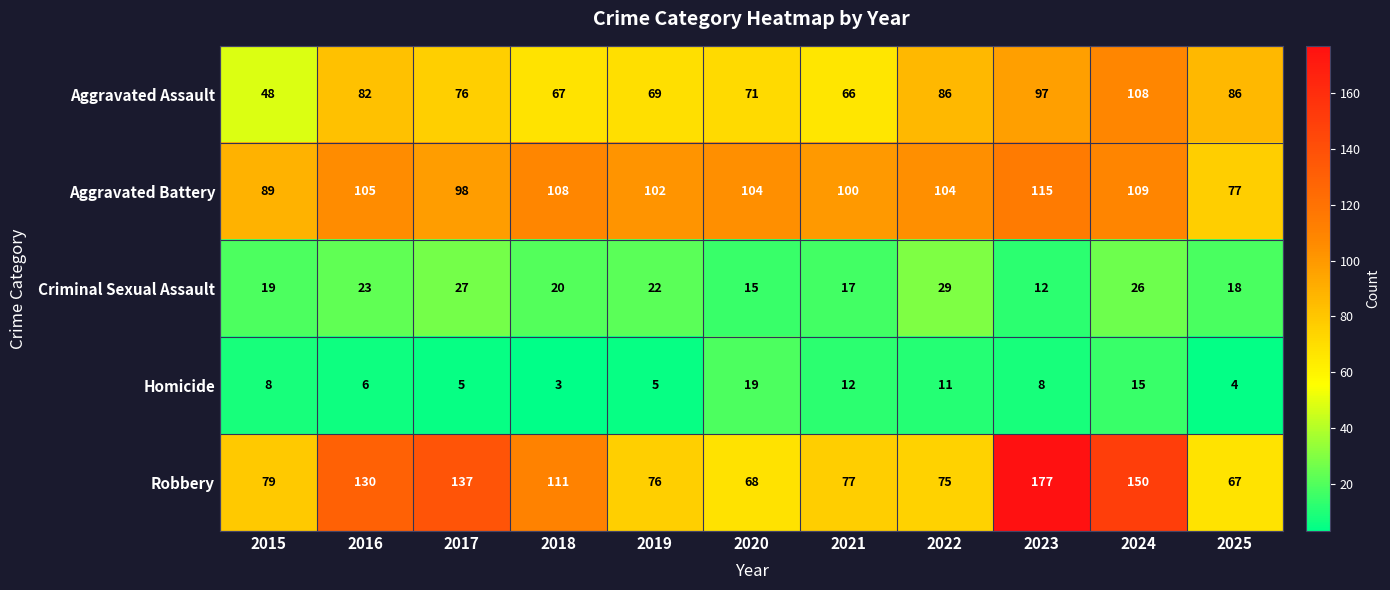

What is the sum of the Criminal Sexual Assault values at 2020 and 2021?

32